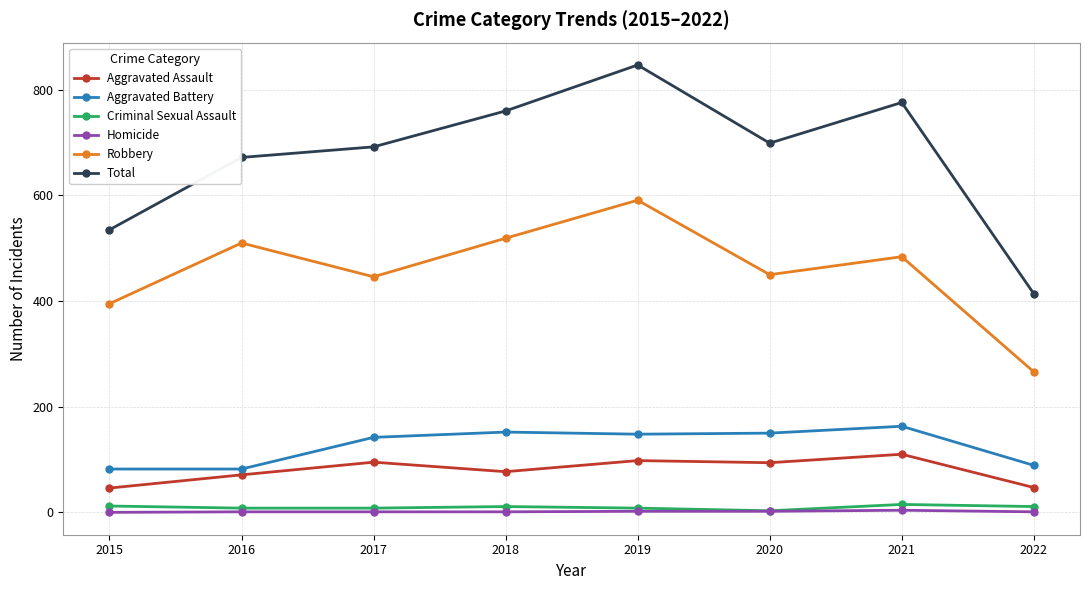

True or false: Aggravated Assault and Criminal Sexual Assault cross at least once.

False